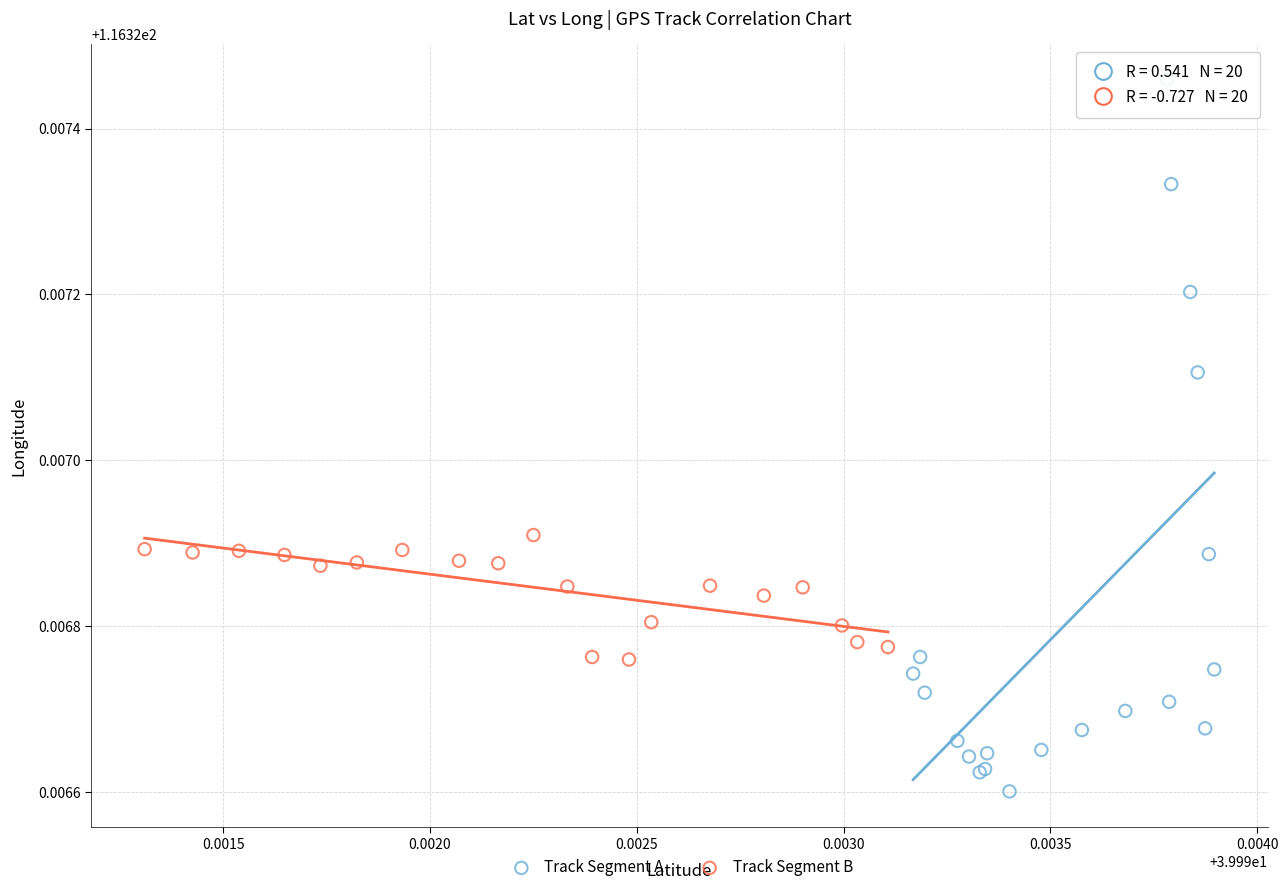

Which series contains the highest Y value?

Track Segment A